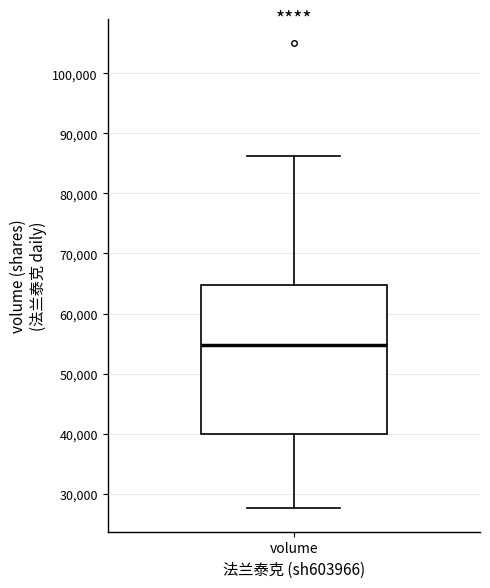

Transcribe this box plot: give where the median line is, the range the box spans, and where the two whiskers end, as read against the y-axis. The values are not printed on the chart, so give them approximately, as read against the axis.

median 55000, box 40000 to 65000, whiskers 28000 to 86000